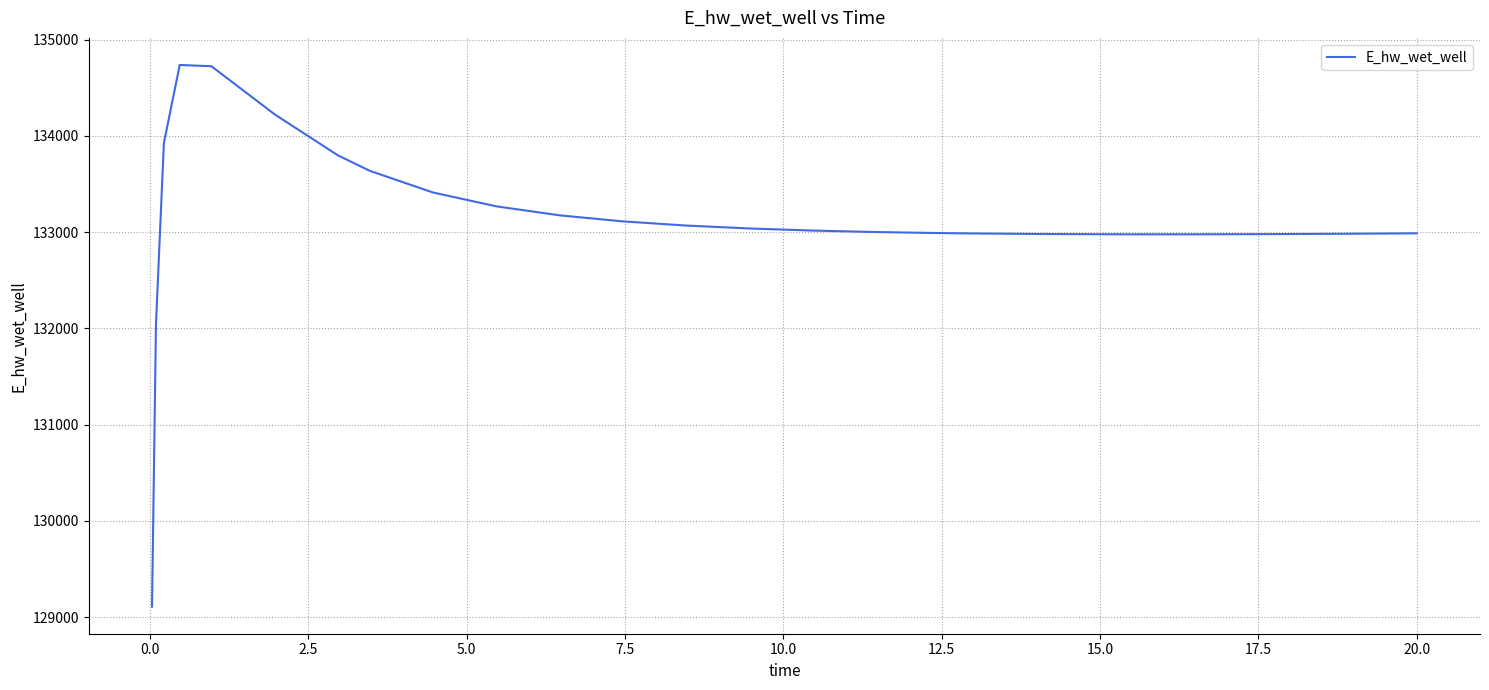

What is the greatest value displayed?

134735.7